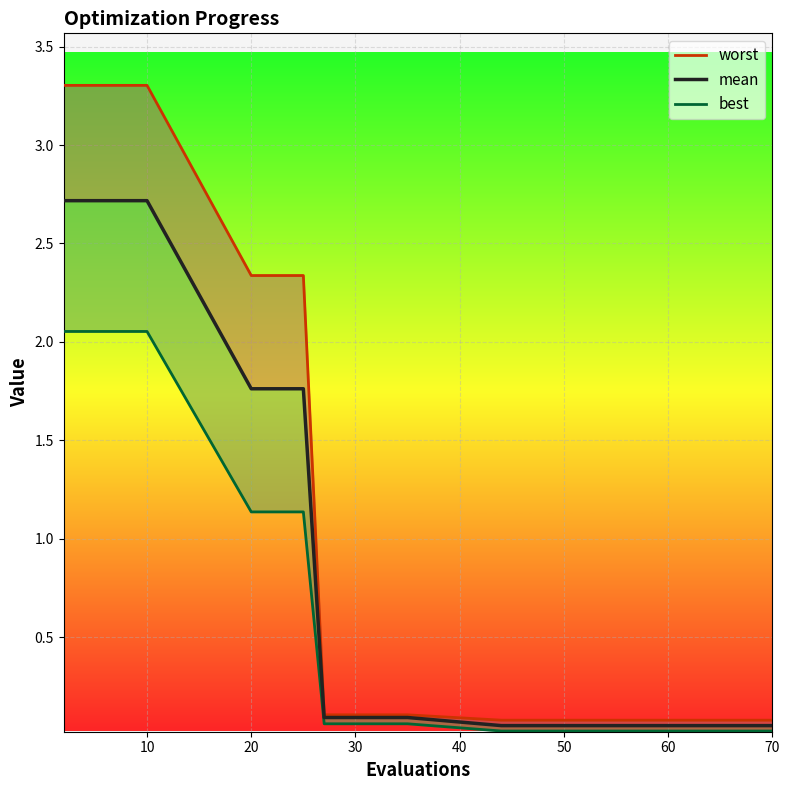

List the series in order of their peak value, highest first.

worst, mean, best